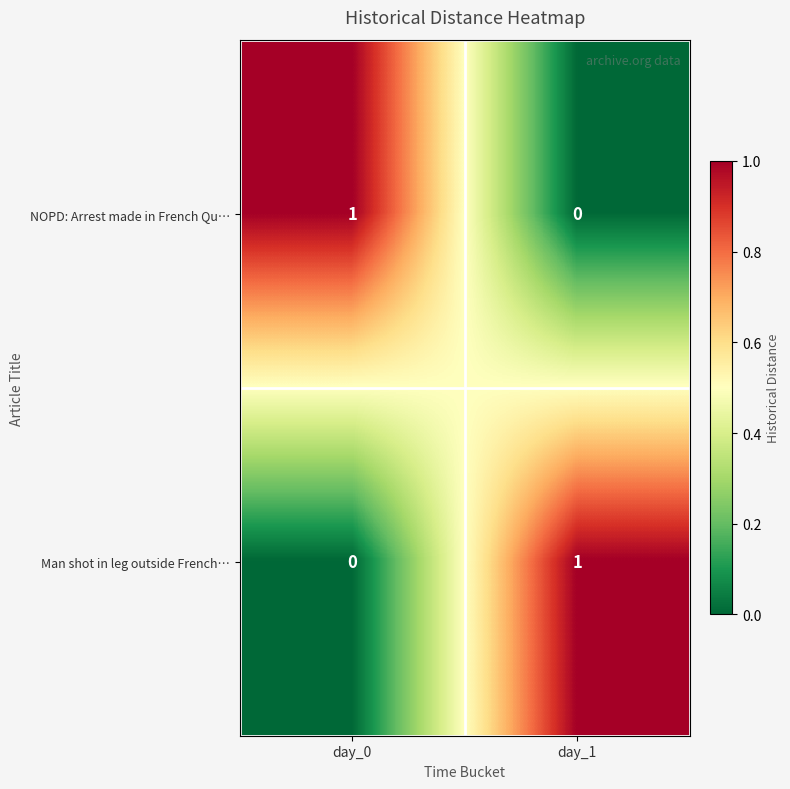

At which label is Man shot in leg outside French… closest to 0?

day_0